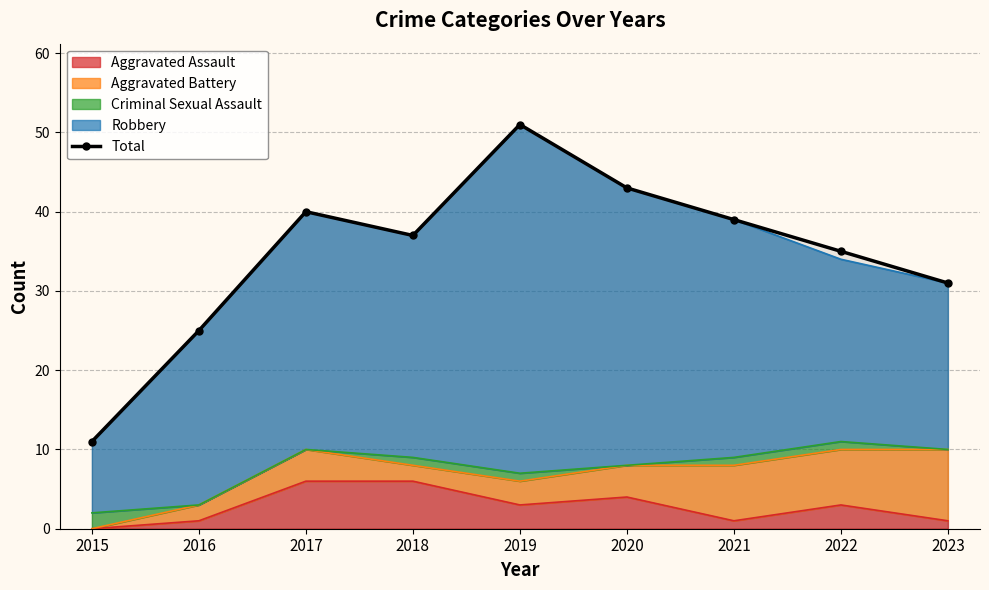

Where is the first local maximum?

2017